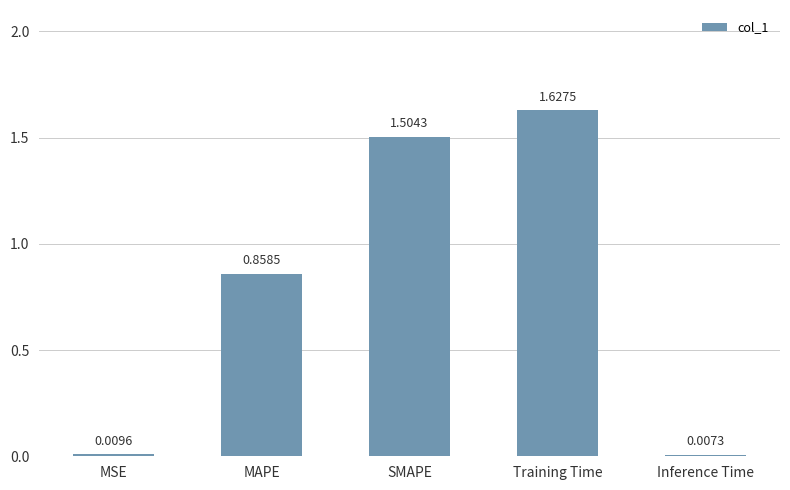

List the labels in order of value, largest first.

Training Time, SMAPE, MAPE, MSE, Inference Time